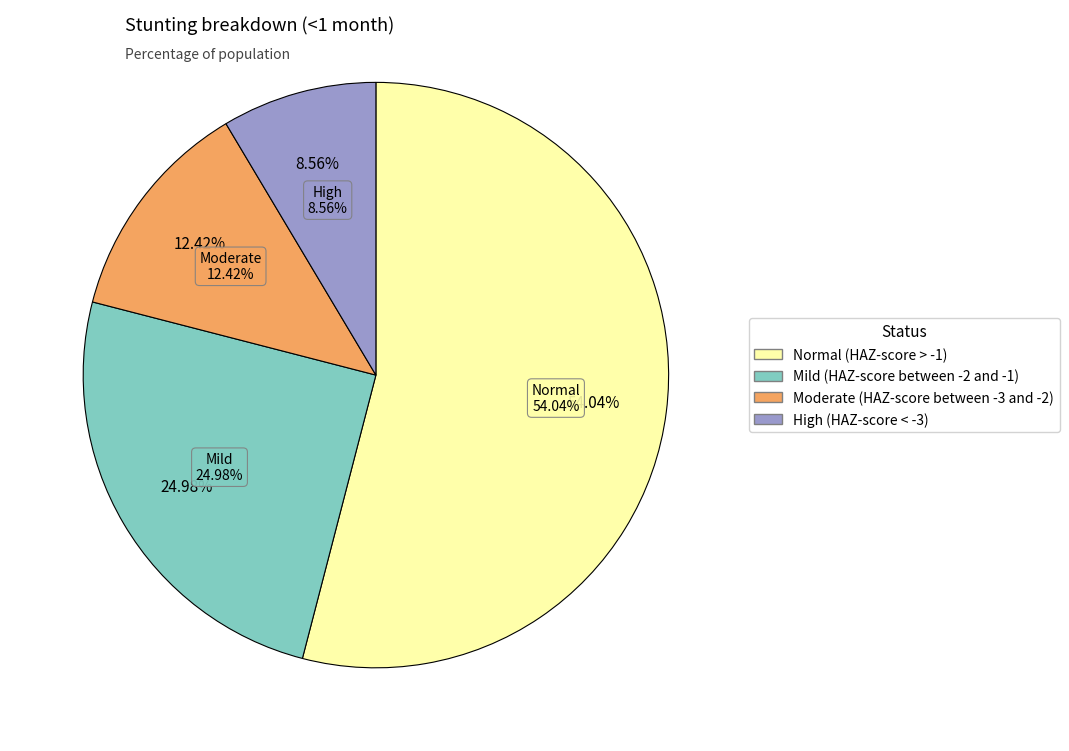

Count the number of slices in the pie.

4